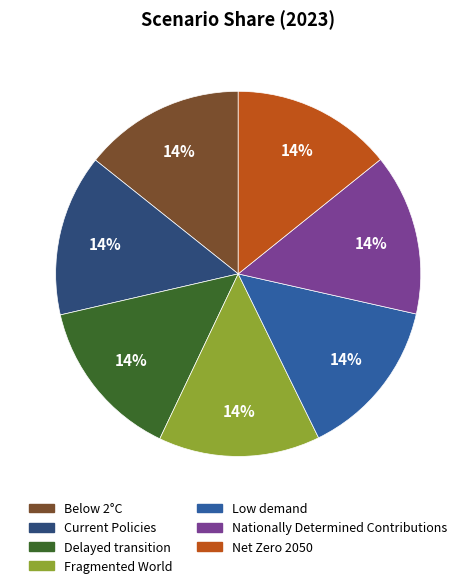

To the nearest percent, what is the combined percentage of Nationally Determined Contributions and Net Zero 2050?

29%